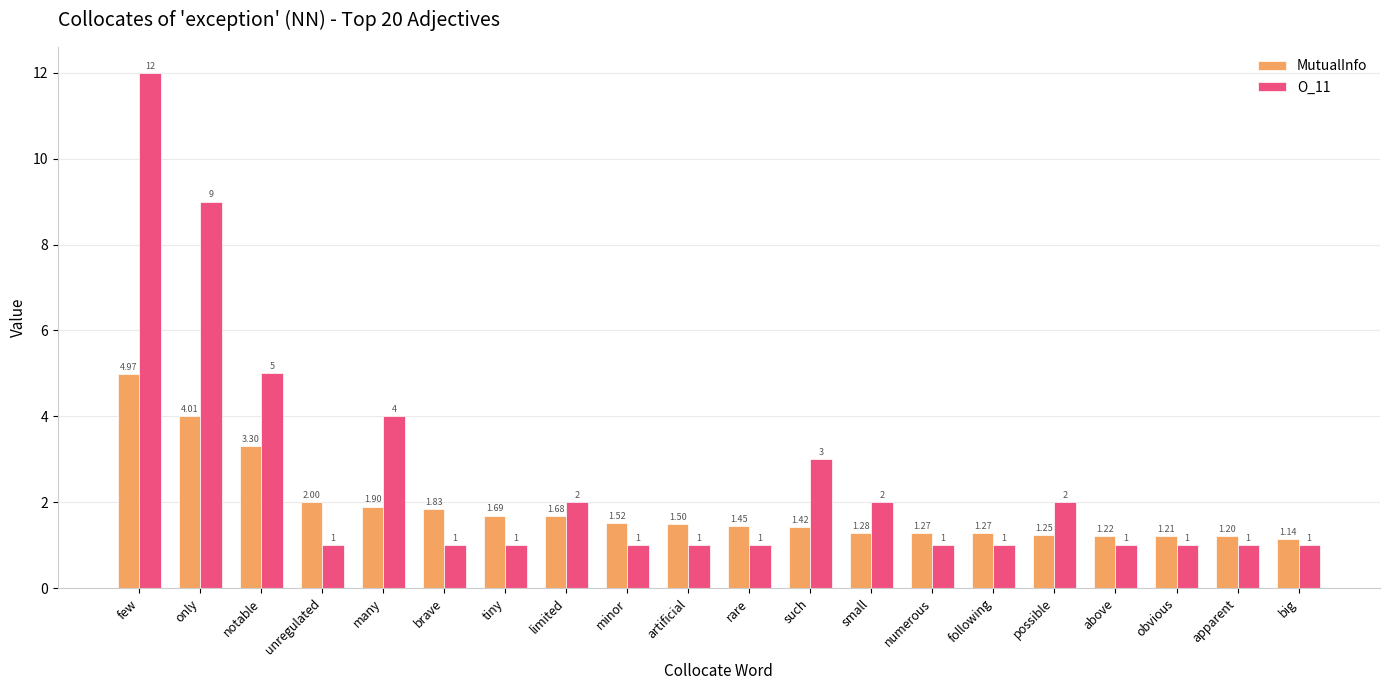

How many bars are there in total?

40